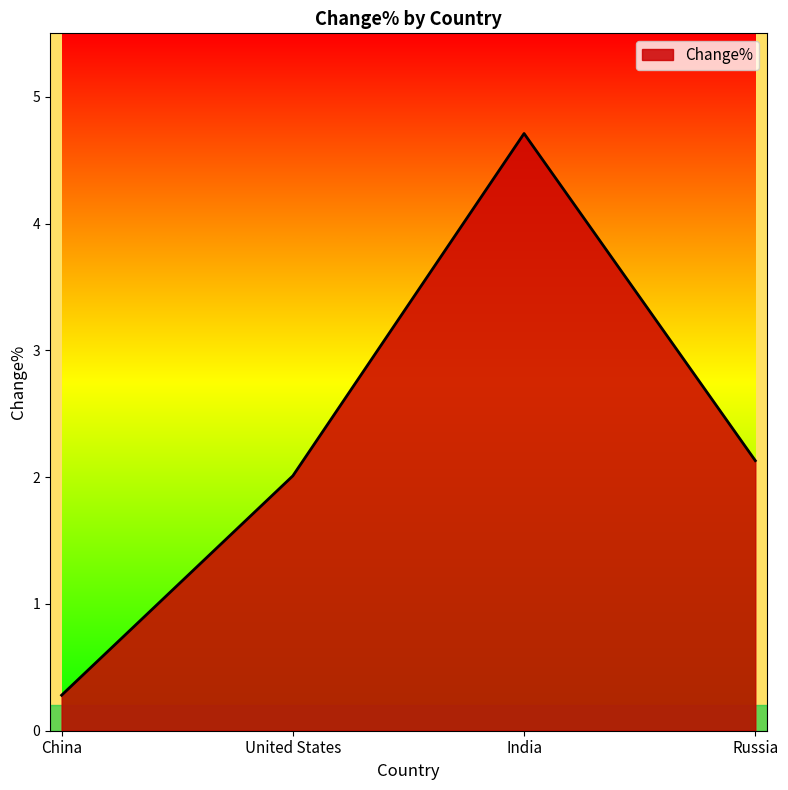

What is the greatest value displayed?

4.7